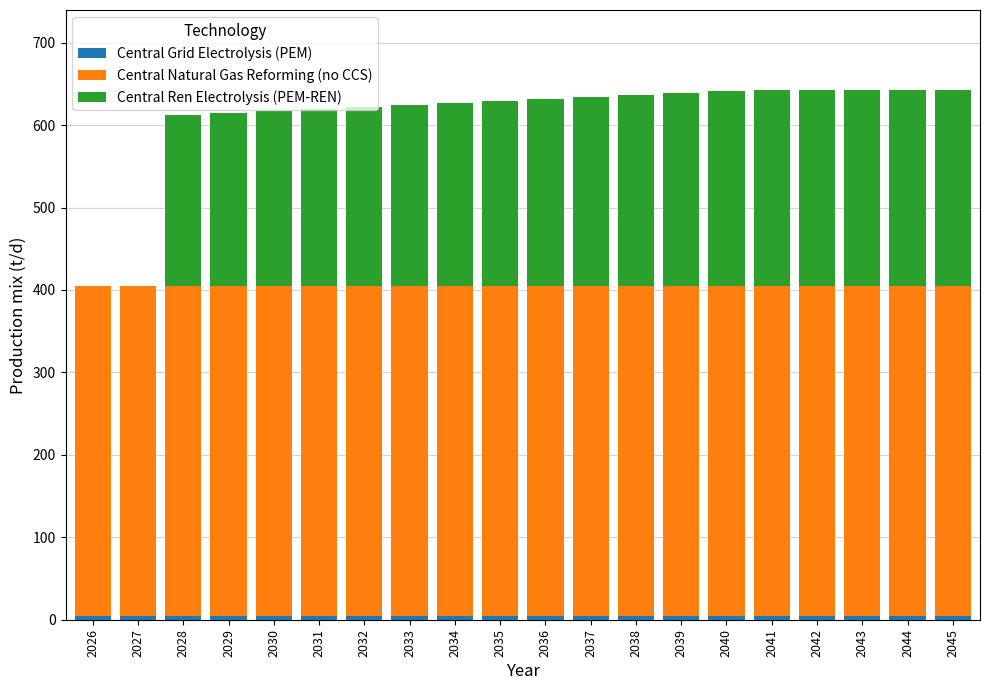

Does the chart contain stacked bars?

Yes